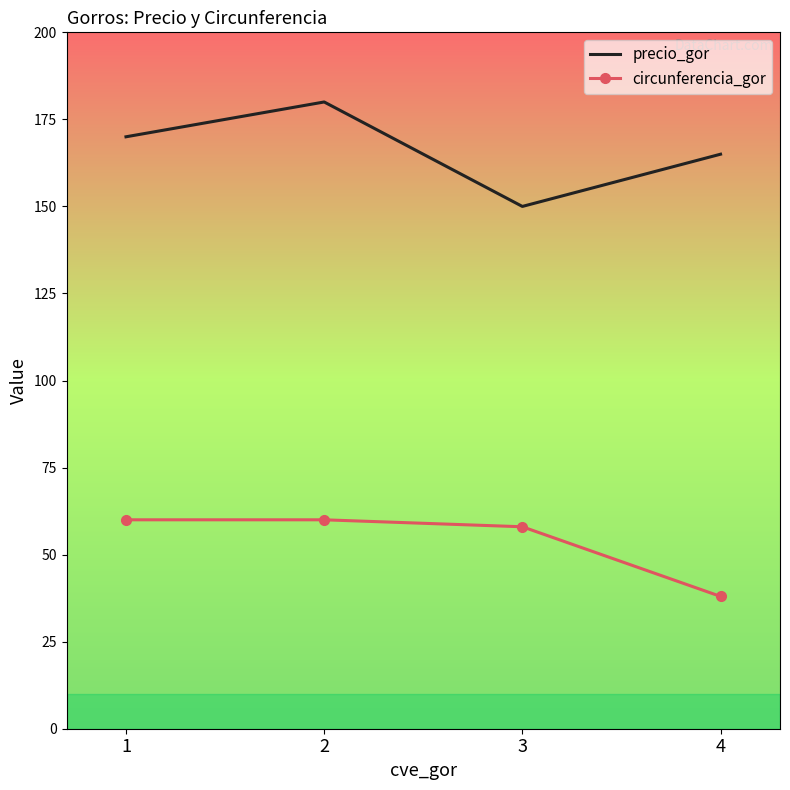

At how many categories does at least one series exceed 55?

4